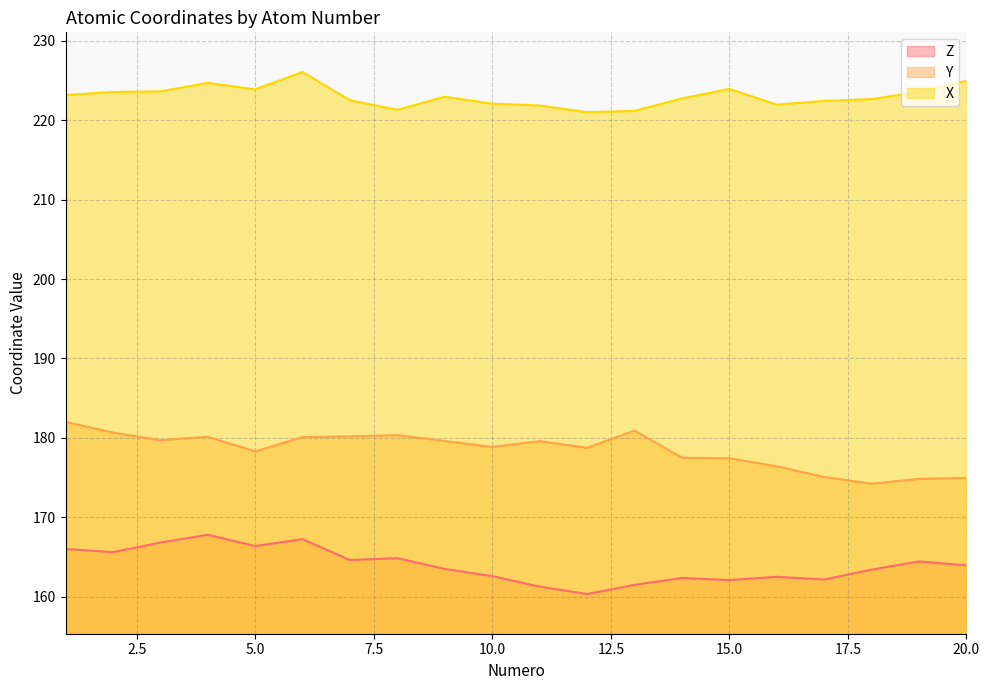

Rank the series by their maximum value, from highest to lowest.

X, Y, Z